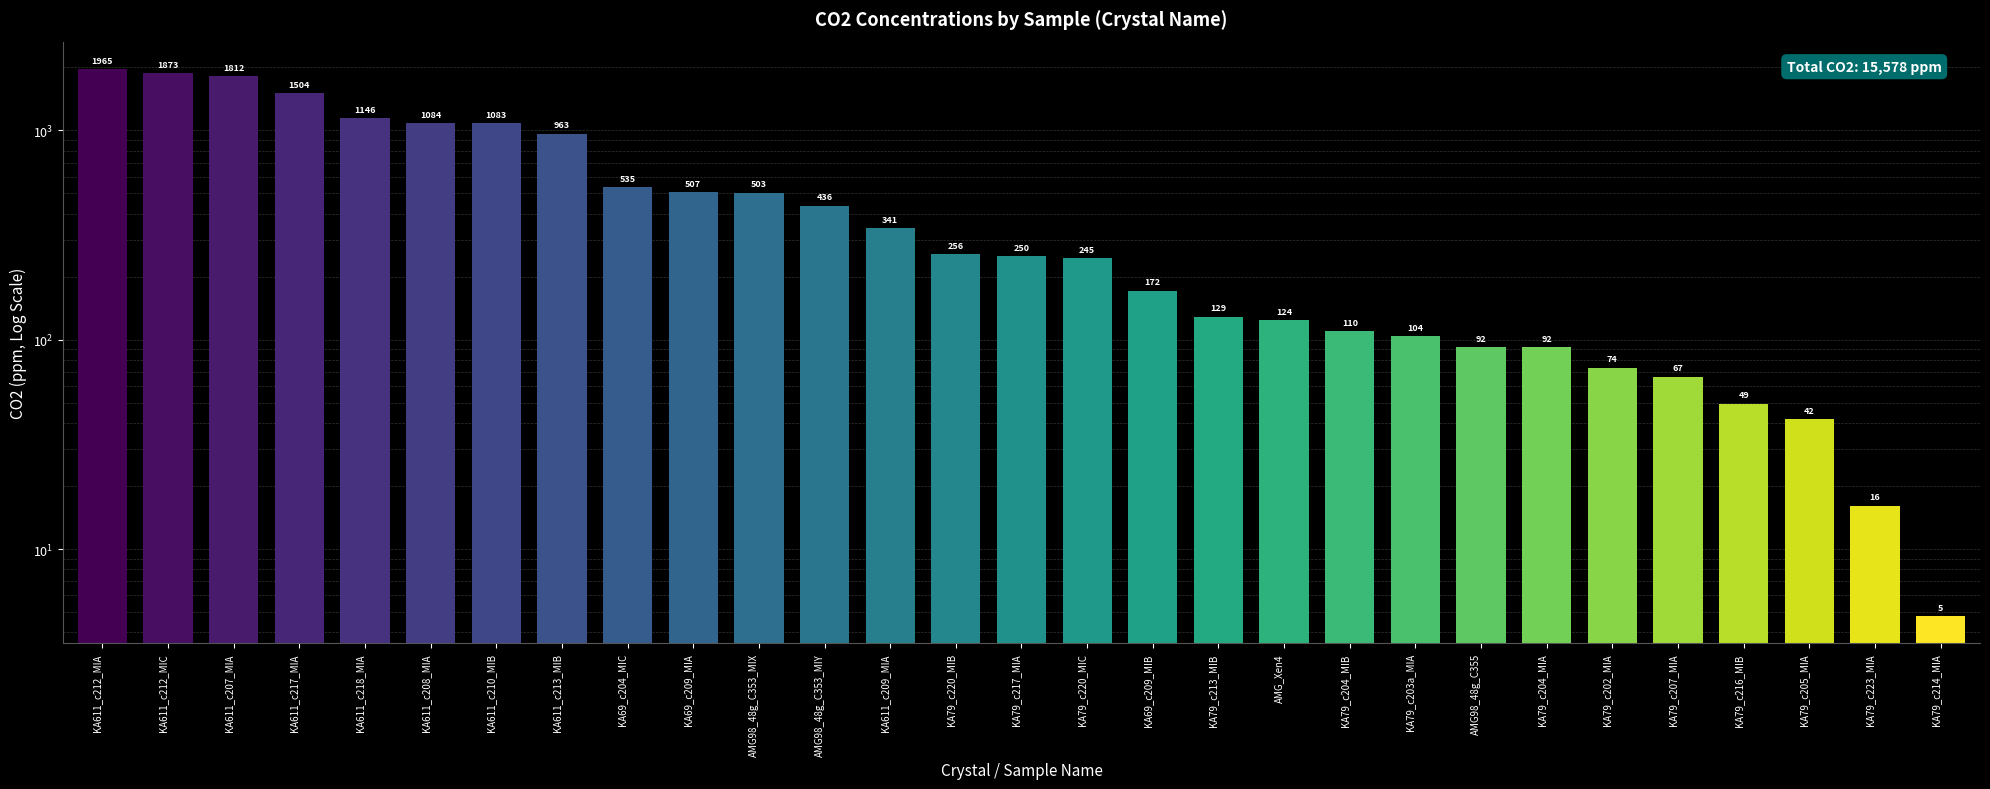

What is the smallest value displayed?

4.8